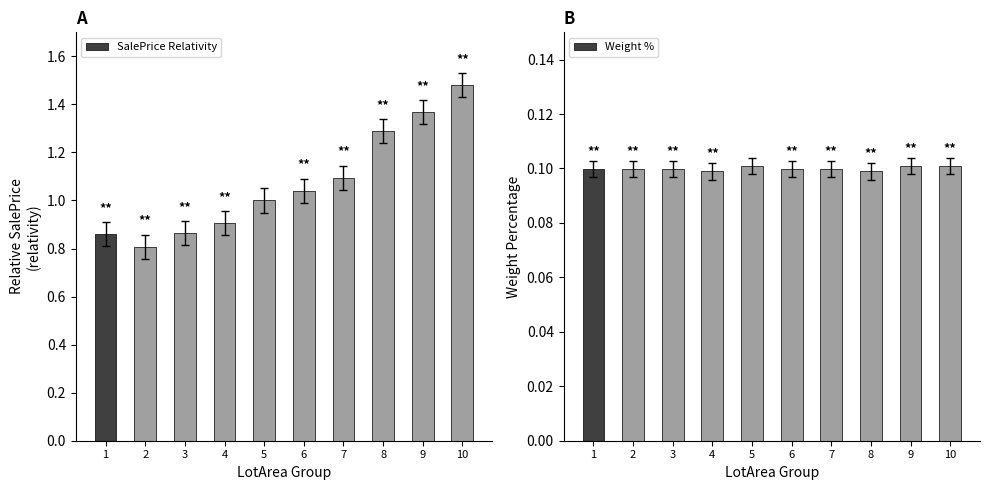

What is the value of the Weight % bar at the 1st from the left?

0.1